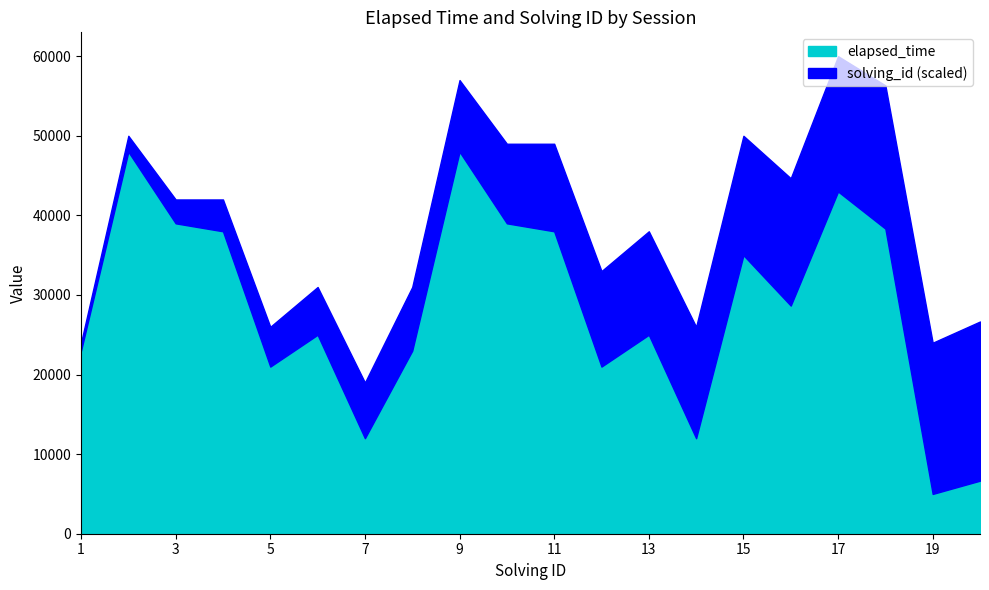

What is the difference between the second highest and second lowest values in the solving_id series?

17